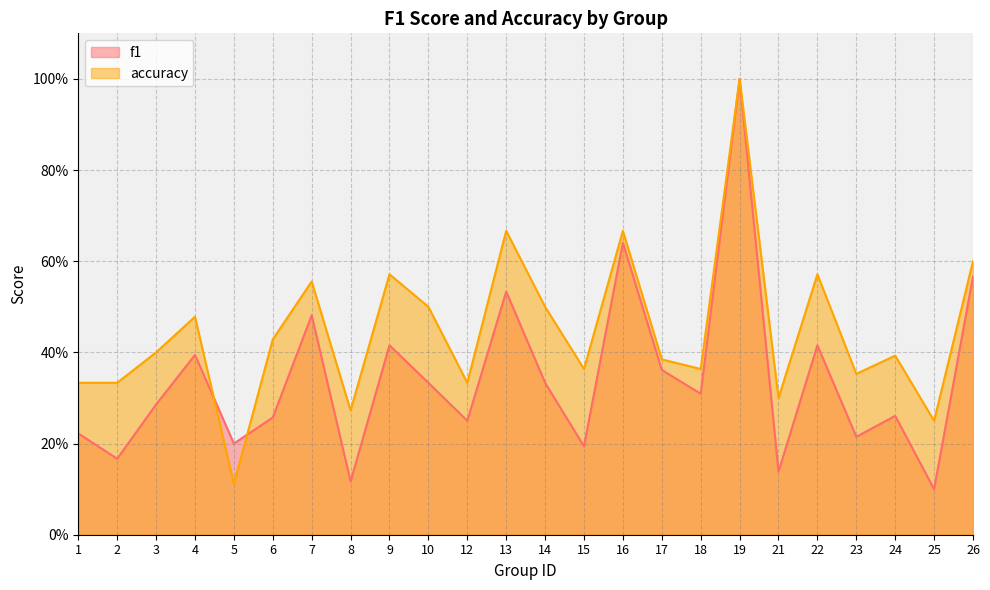

Where is f1 nearest to the value 0?

25